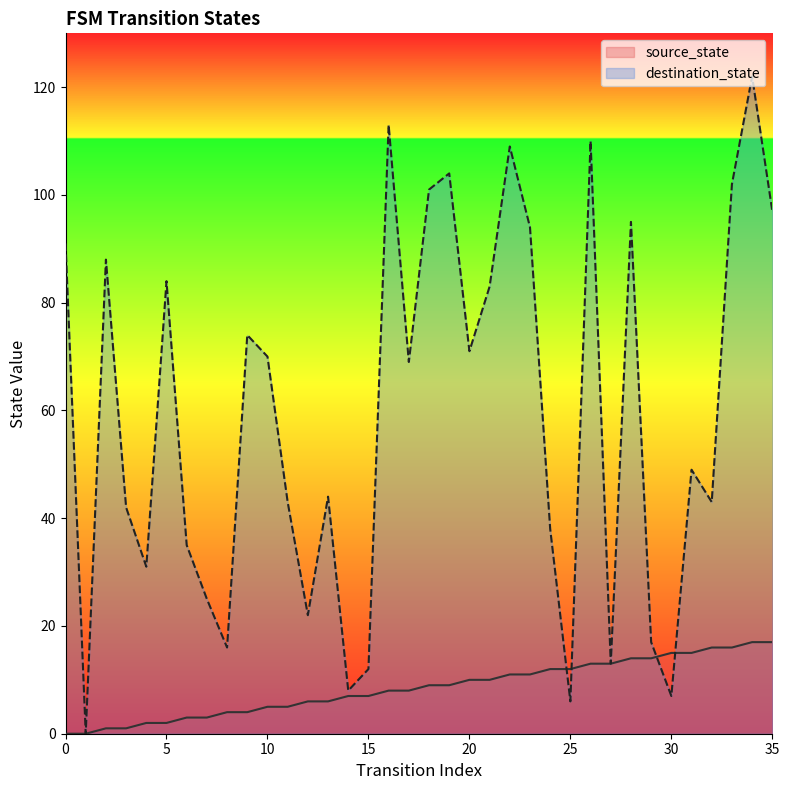

What is the maximum value shown in the chart?

122